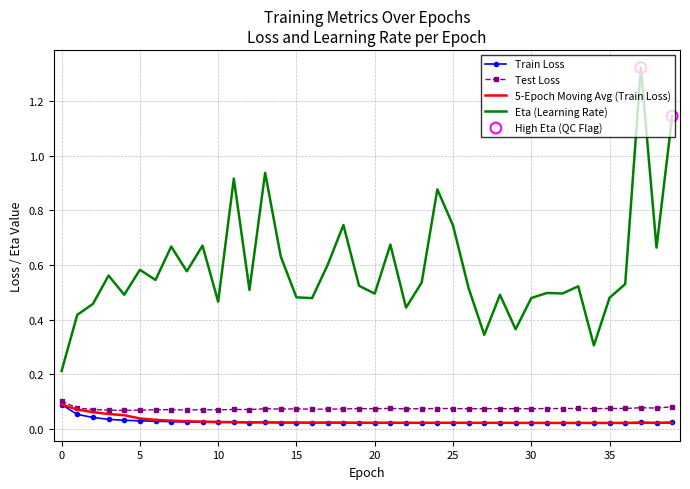

Which series has the widest spread of values?

Eta (Learning Rate)